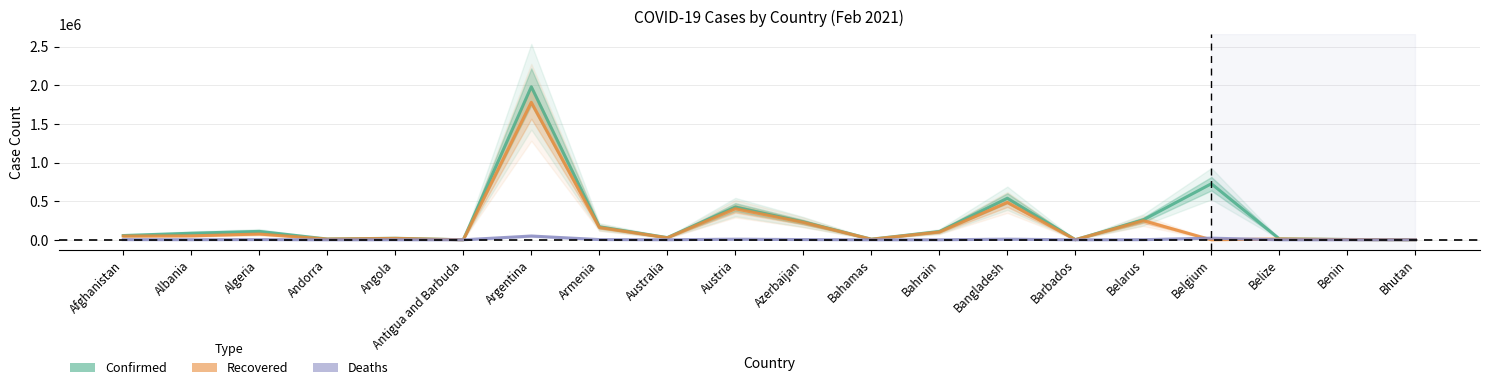

Does the chart display data point markers on the line(s)?

No